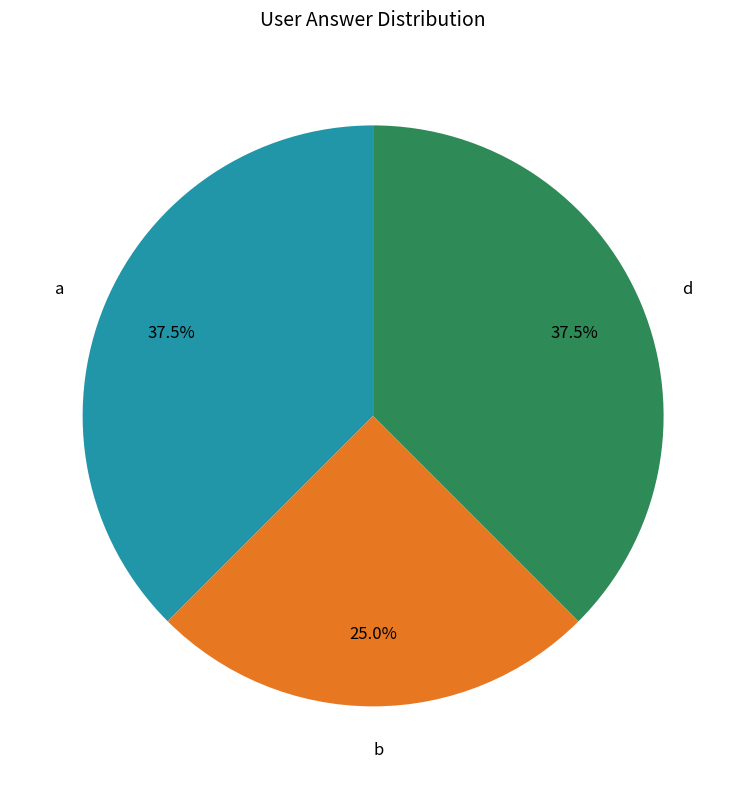

To the nearest percent, what percentage of the pie is b?

25%